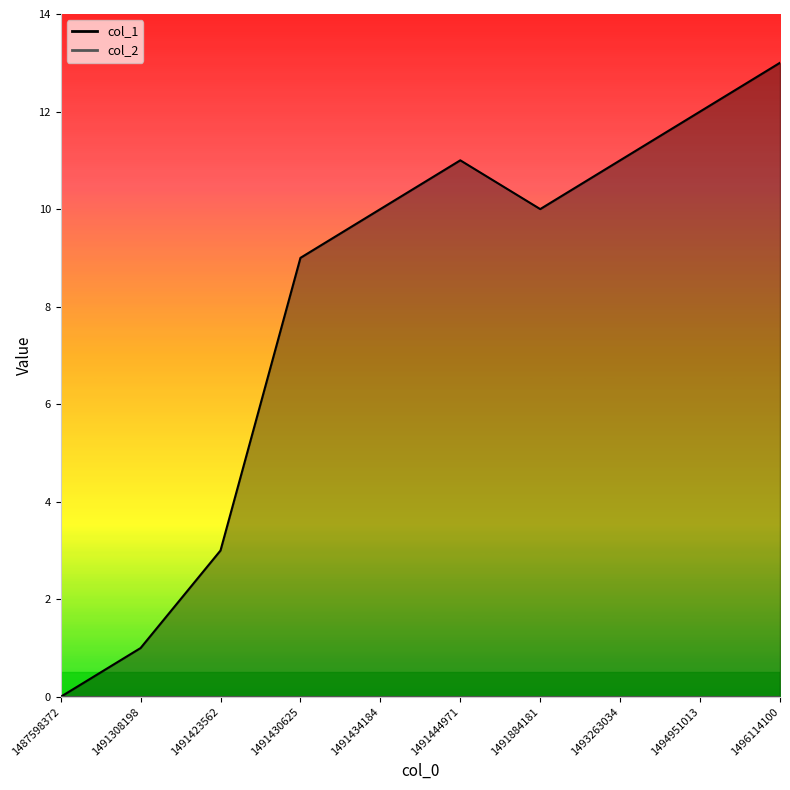

Reading left to right, list all the values displayed in this chart.

0	1	3	9	10	11	10	11	12	13